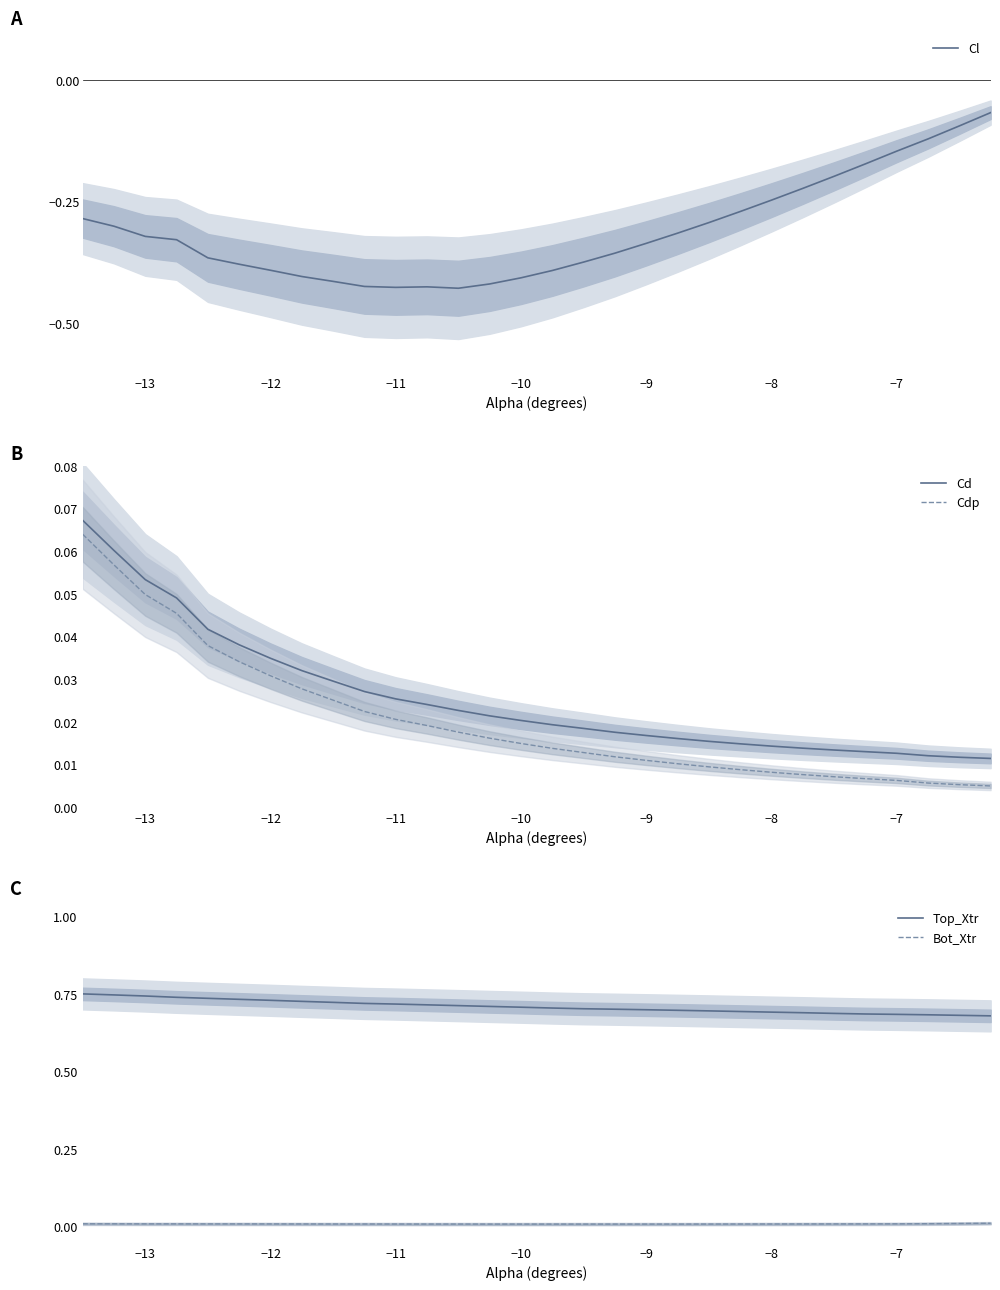

True or false: Cd and Cdp cross at least once.

False